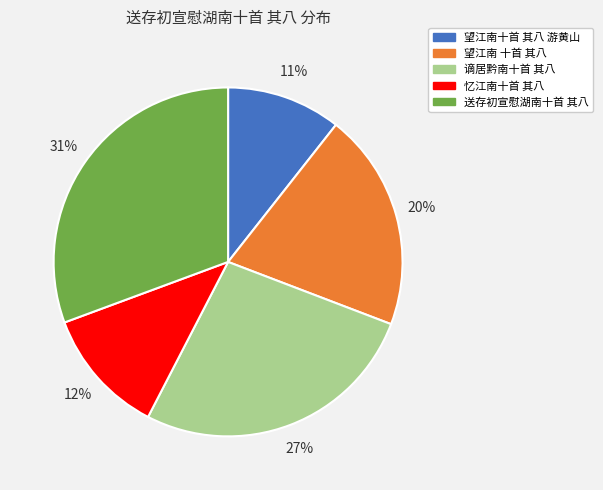

The 望江南十首 其八 游黄山 slice represents 21% of the pie. True or false?

False